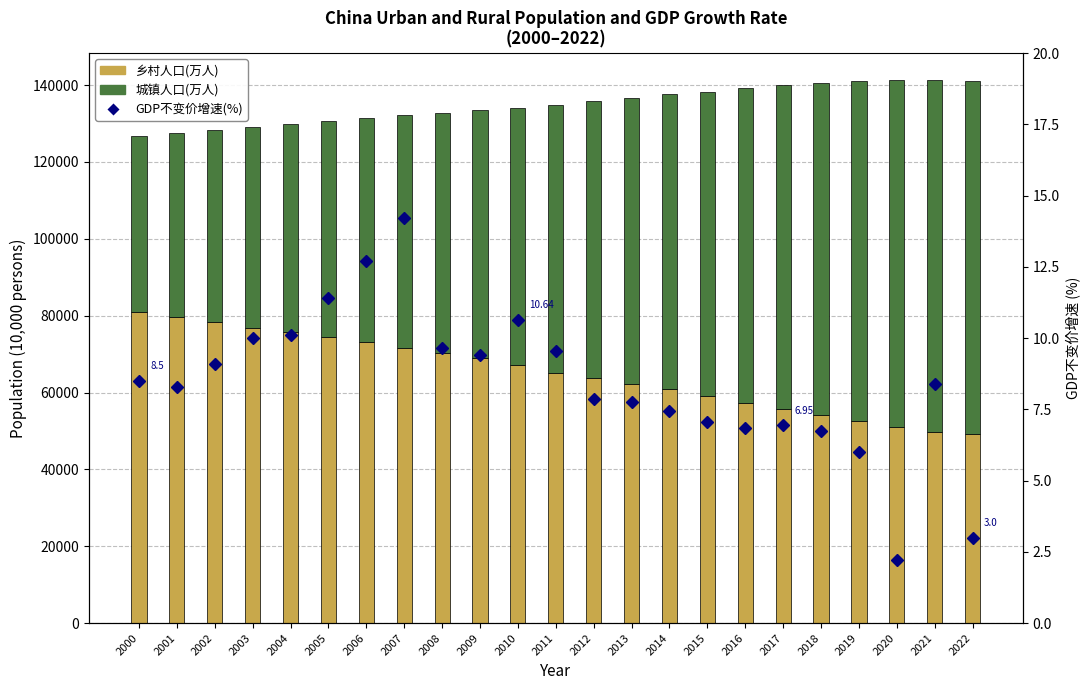

Which series changed the most between 2010 and 2014?

城镇人口(万人)